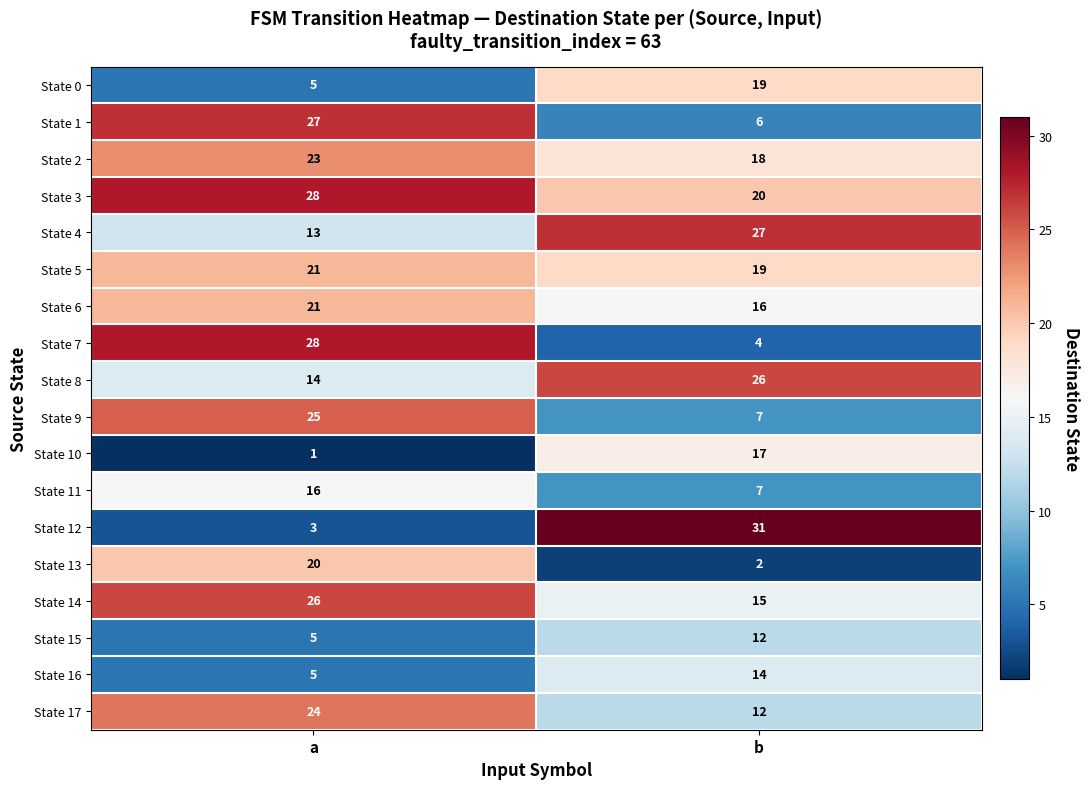

What is the total value across all series at a?

305